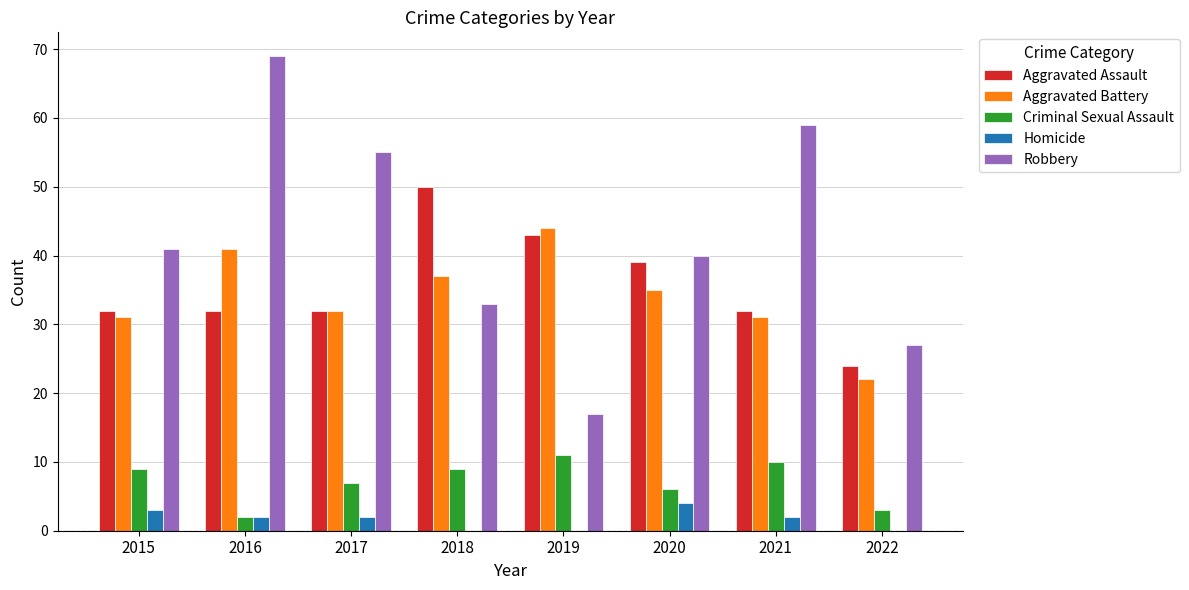

At which category is the sum across all series the highest?

2016